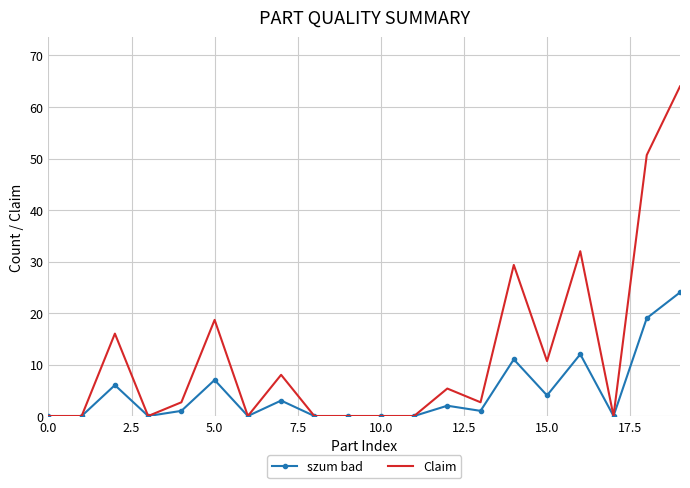

Which series has the largest total across all categories?

Claim